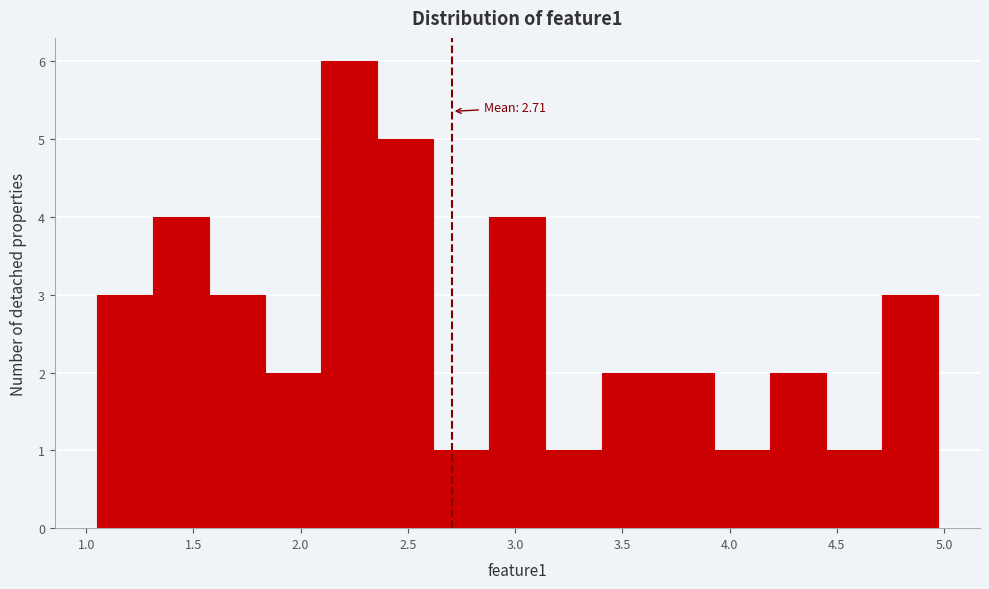

Over which range of the x-axis is the bar tallest?

2.10 to 2.35